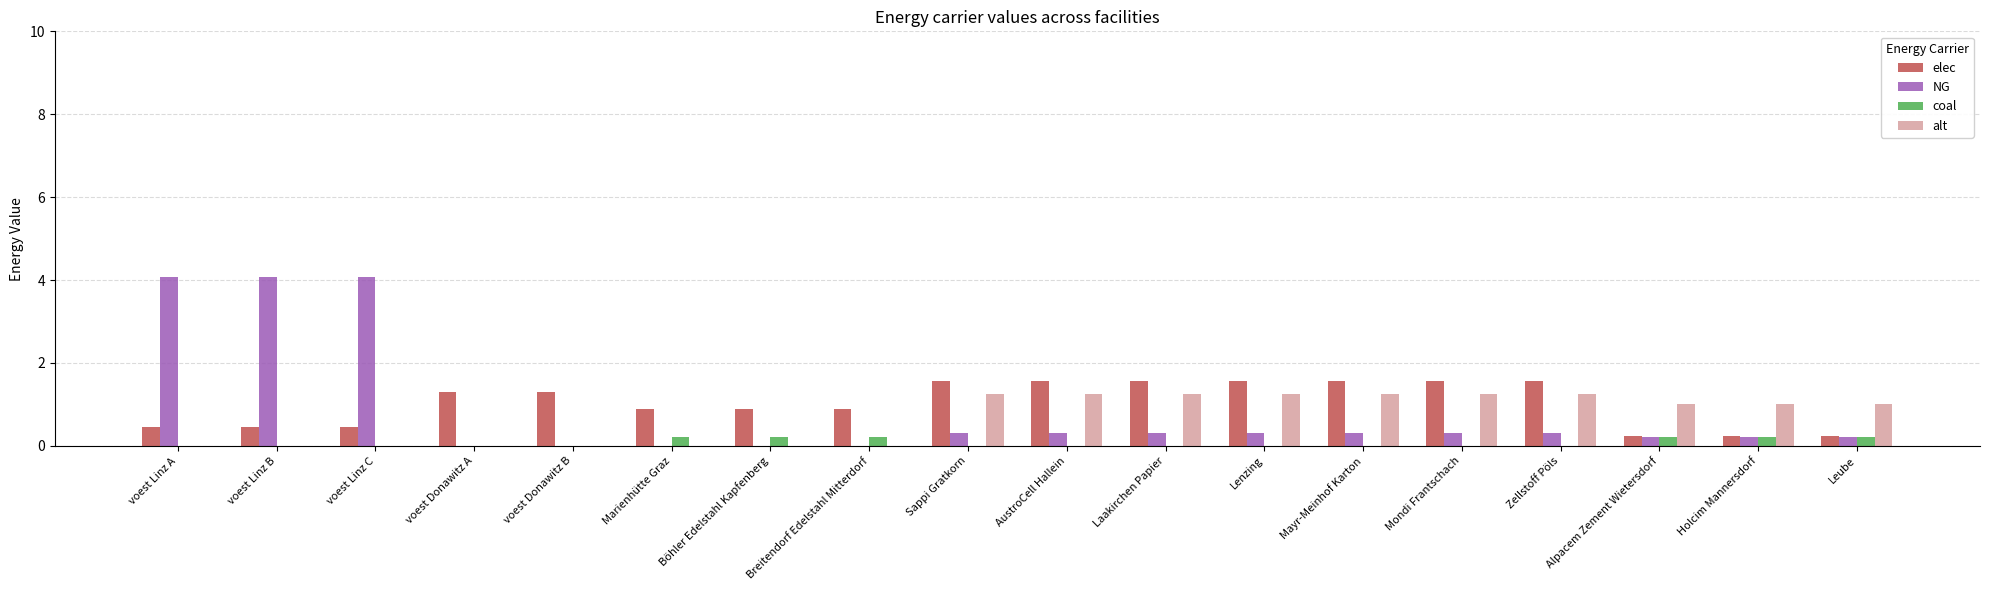

What is the maximum value shown in the chart?

4.1